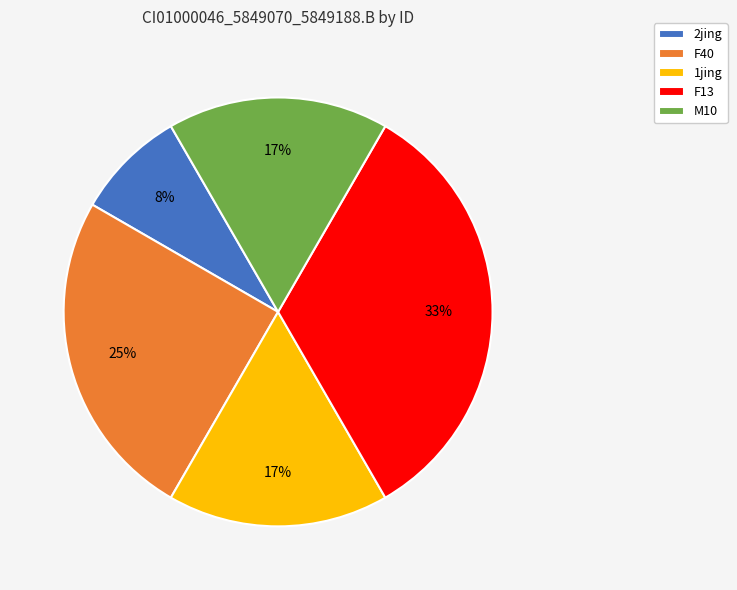

What percentage is the F40 slice, to the nearest percent?

25%